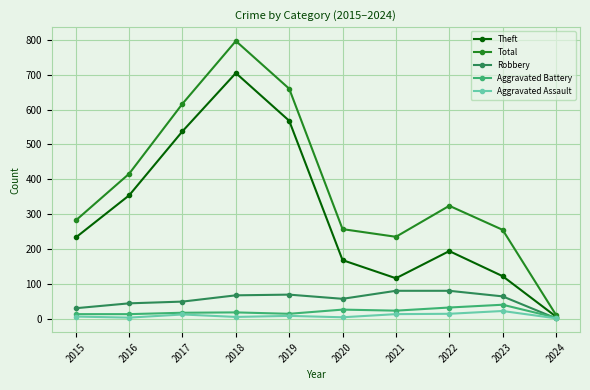

What is the difference between the second highest and minimum values in the Aggravated Battery series?

29